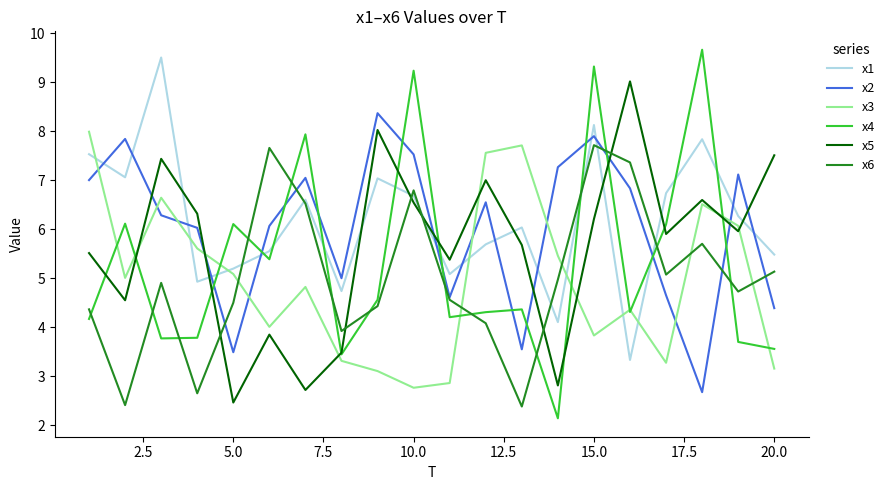

Which series has the largest range (max minus min)?

x4